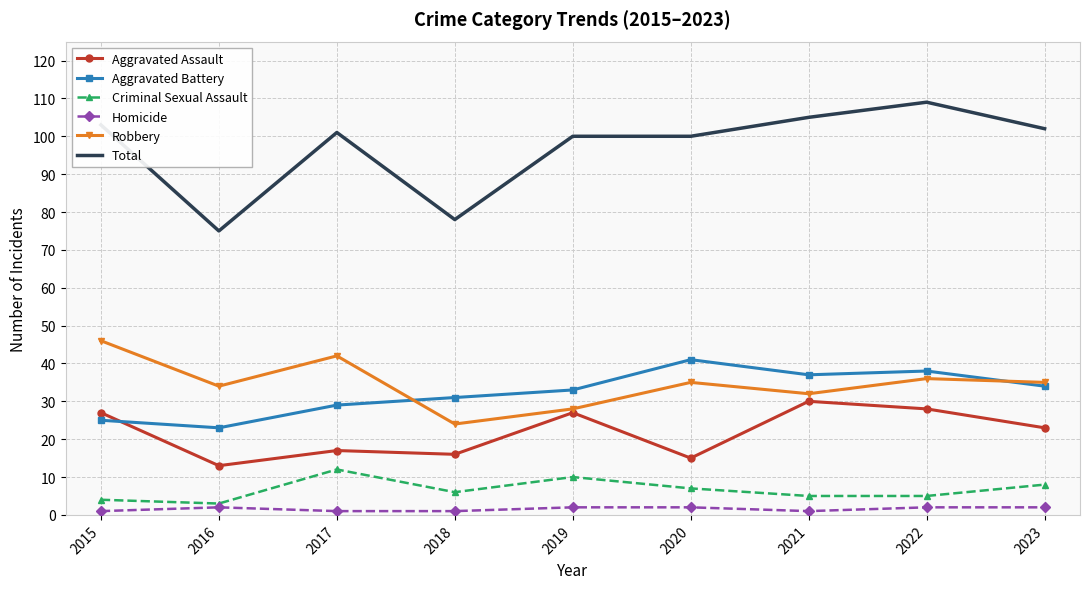

True or false: Aggravated Assault and Criminal Sexual Assault intersect in this chart.

False